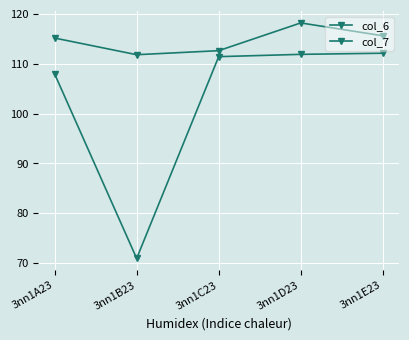

What is the minimum value for col_6?

111.8